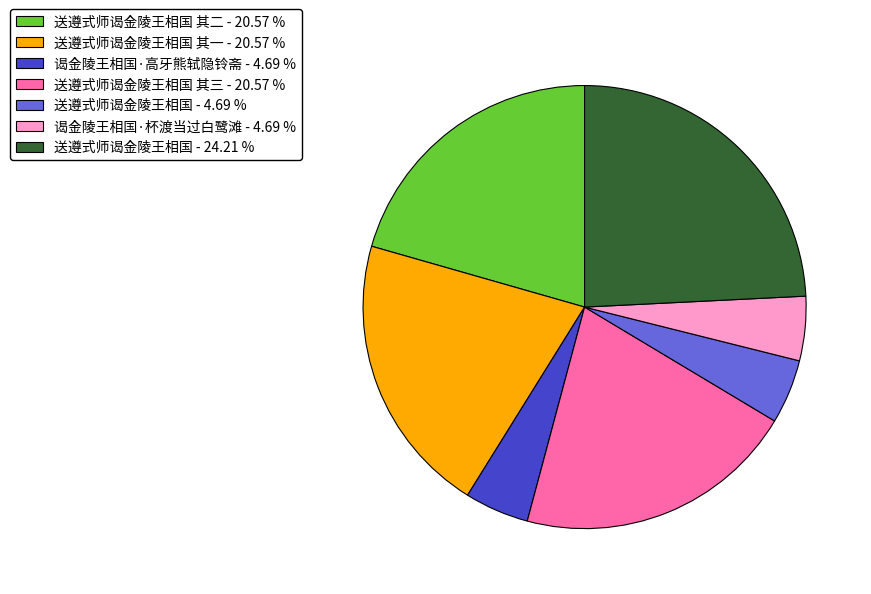

Approximately how many times larger is the value at 送遵式师谒金陵王相国 其二 - 20.57 % compared to 谒金陵王相国·高牙熊轼隐铃斋 - 4.69 %?

4.4